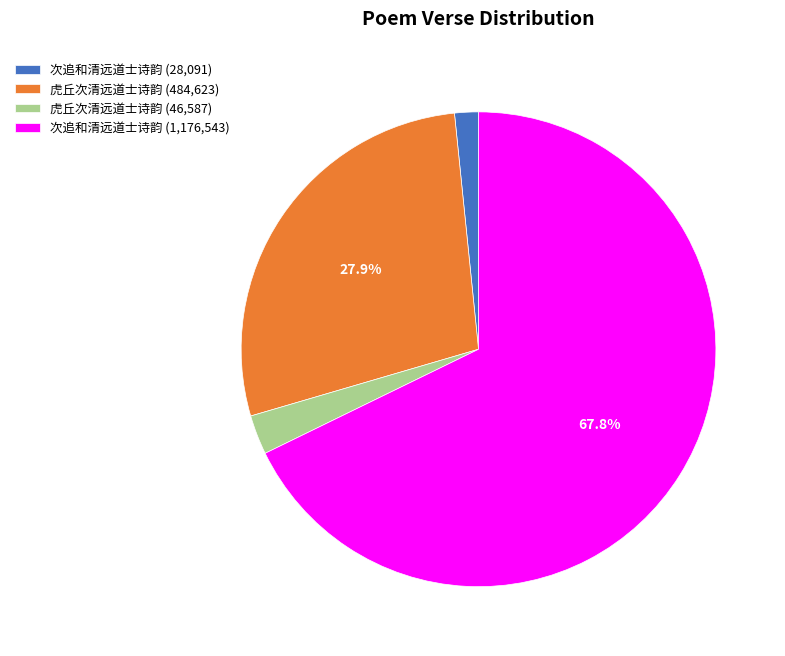

Approximately how many times larger is the value at 虎丘次清远道士诗韵 (484,623) compared to 次追和清远道士诗韵 (1,176,543)?

0.4